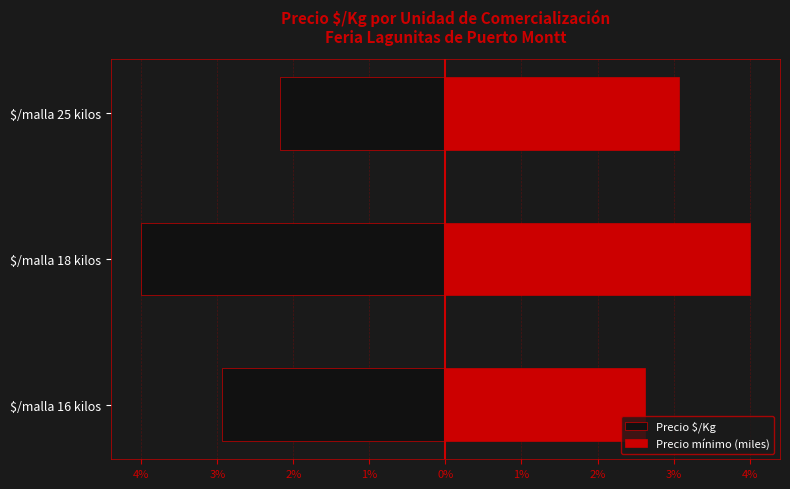

What is the value of the Precio mínimo (miles) bar at the 3rd from the left?

3.1